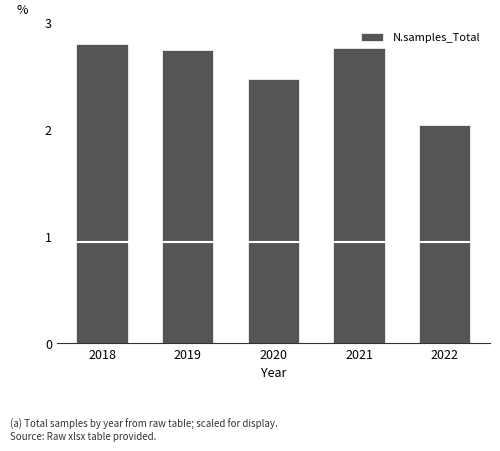

What is the difference between the maximum and minimum values?

0.8